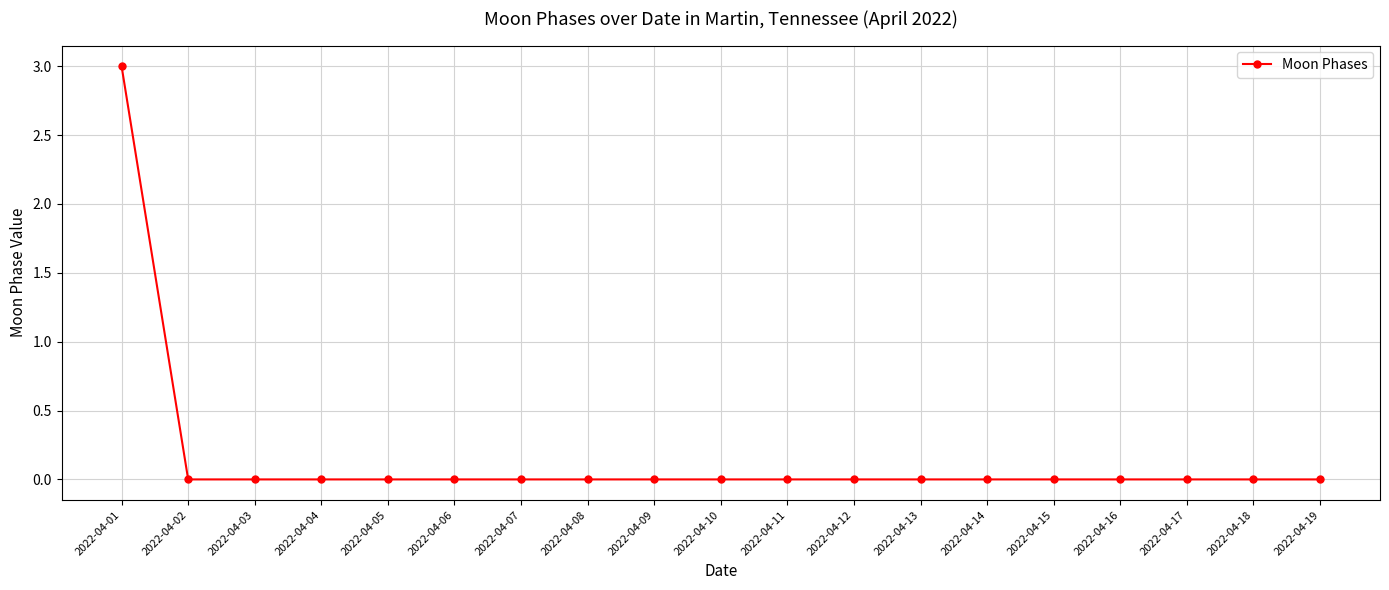

Is it true that the value at 2022-04-06 is -1?

False